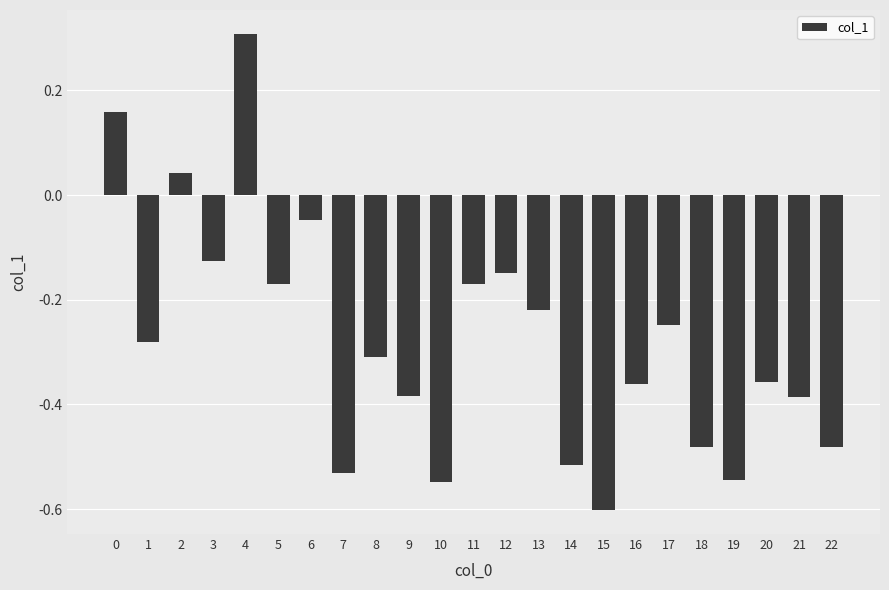

How many values are below 0?

20